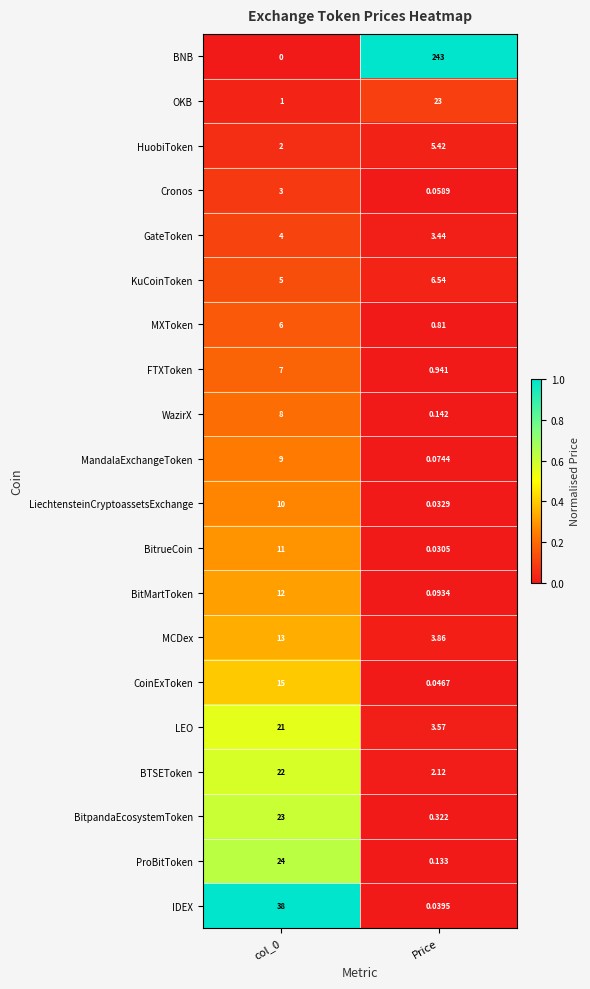

Where is MandalaExchangeToken nearest to the value 4?

Price